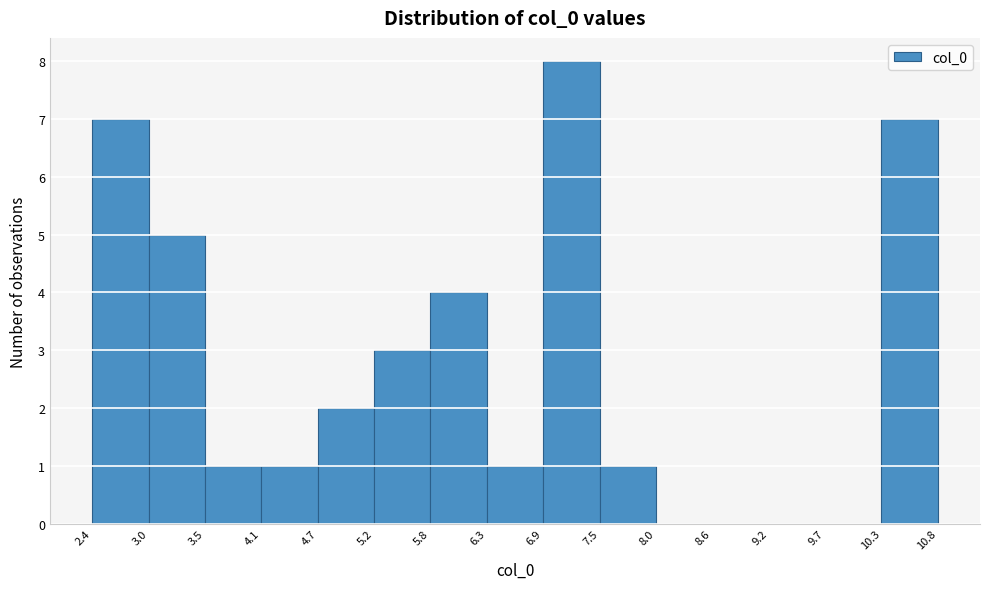

What is the height of the bar covering 5.2 to 5.8 on the x-axis? The values are not printed on the chart, so give them approximately, as read against the axis.

3